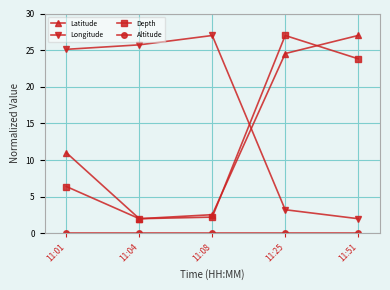

Does the chart display data point markers on the line(s)?

Yes